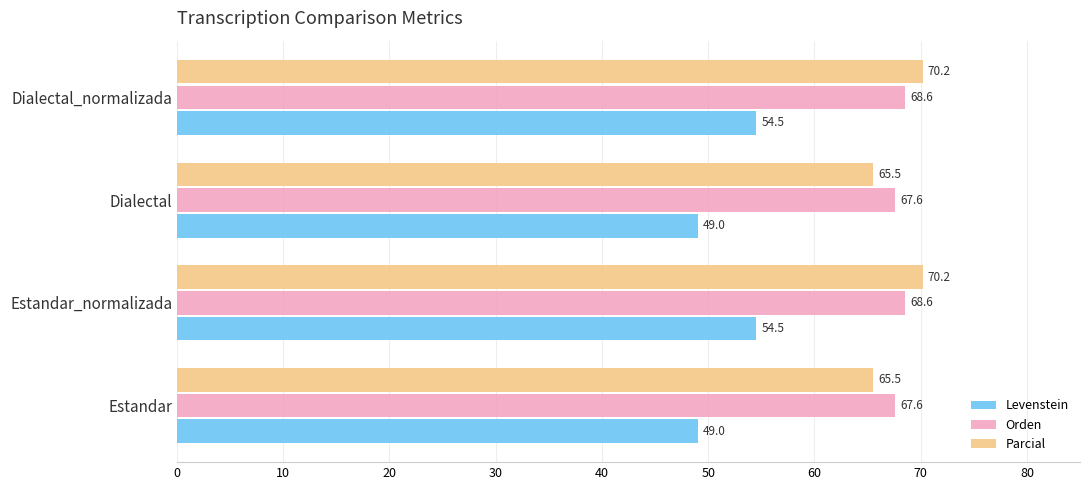

Which series has the widest spread of values?

Levenstein